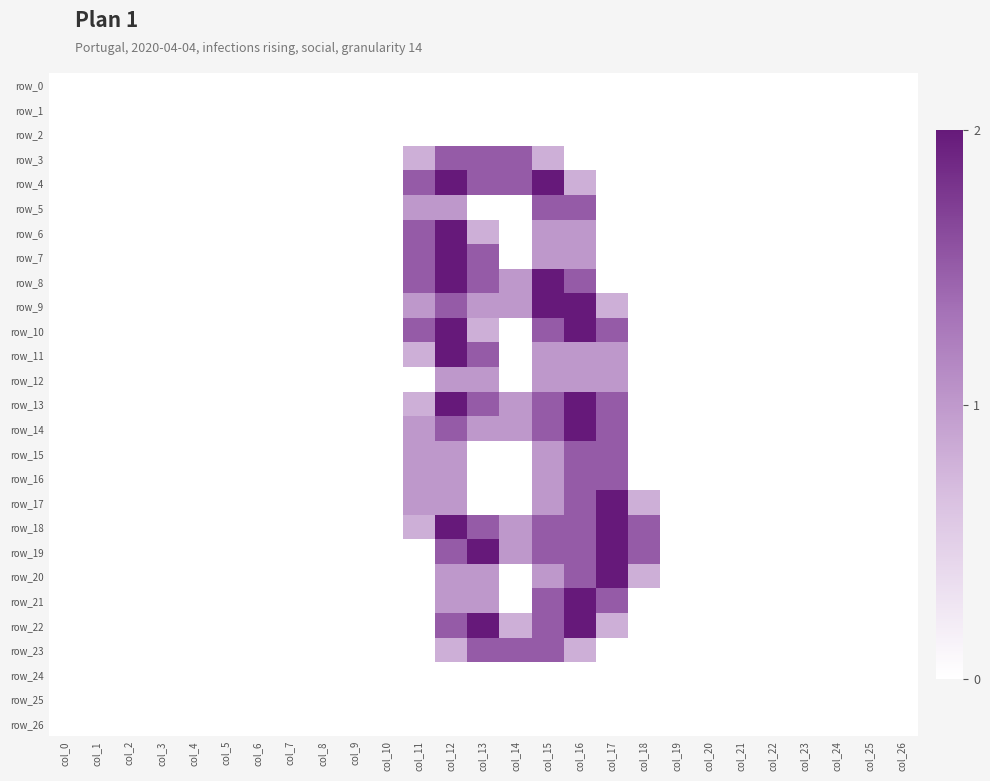

At how many categories does at least one series exceed 0?

8